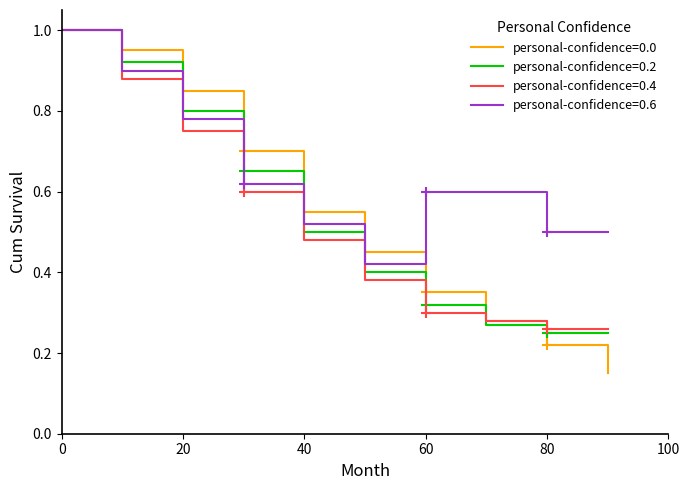

How many lines are shown in the chart?

4